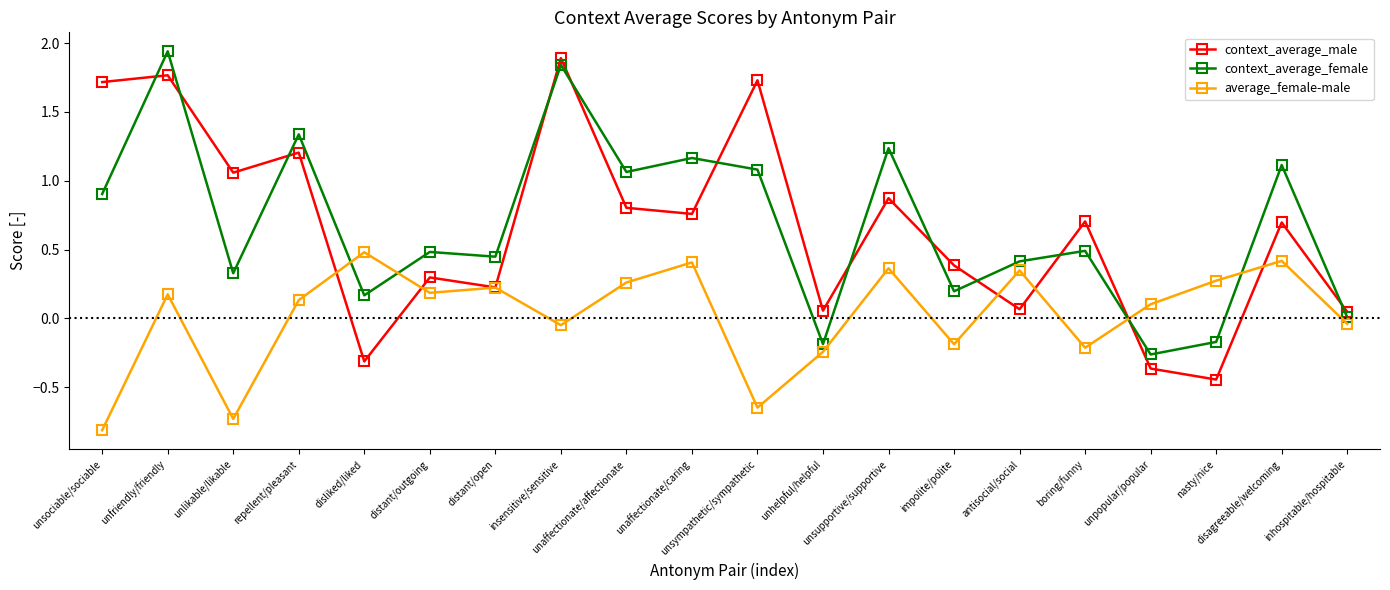

What is the average value of the context_average_female series?

0.7